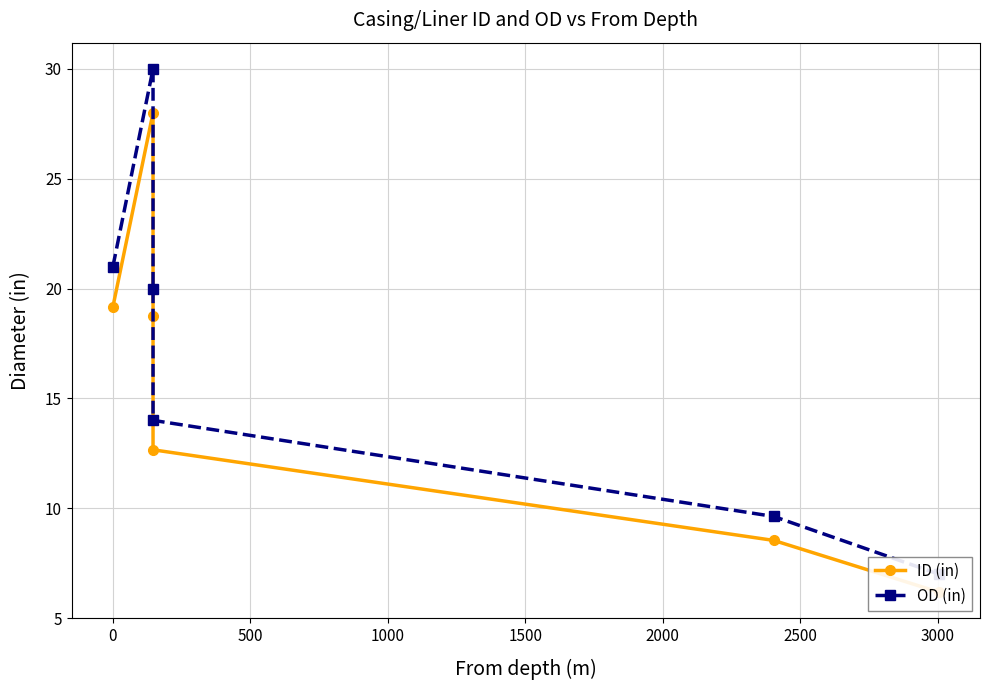

List the series in order of their overall mean, highest first.

OD (in), ID (in)